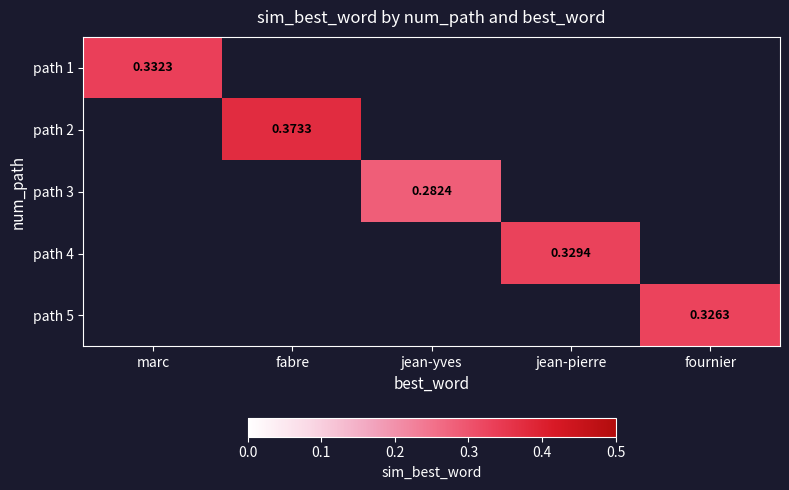

How many values in path 4 are above zero?

1